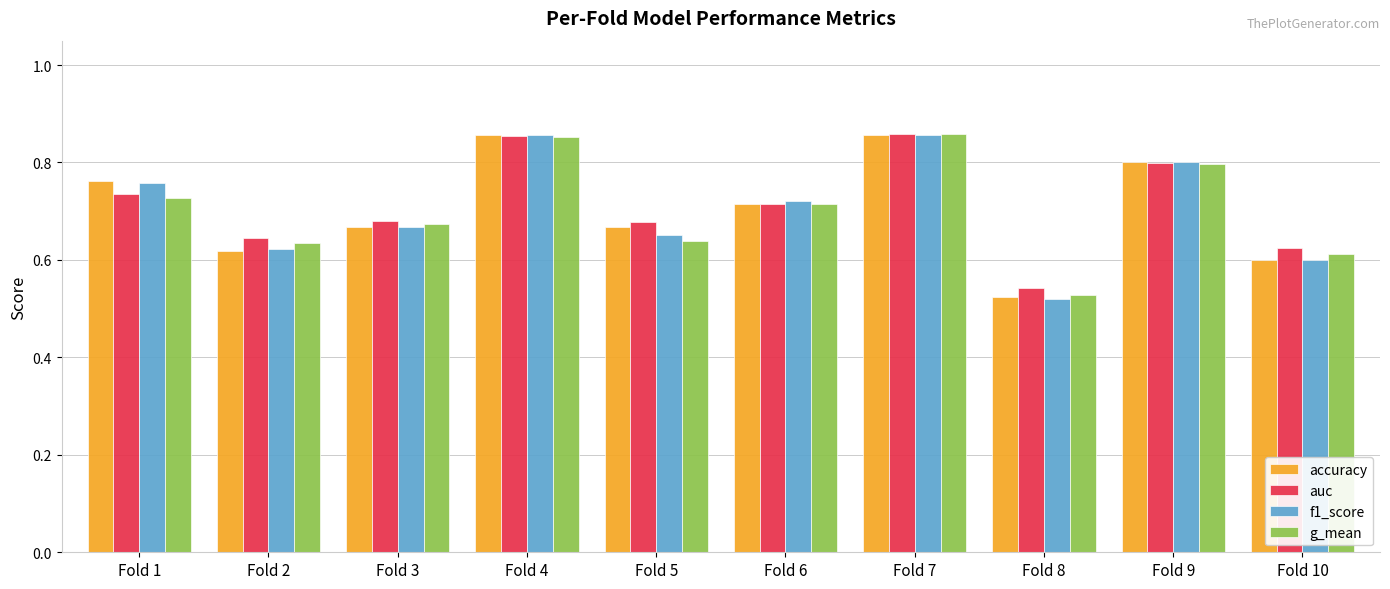

The g_mean series shows 1.1 at Fold 2. True or false?

False